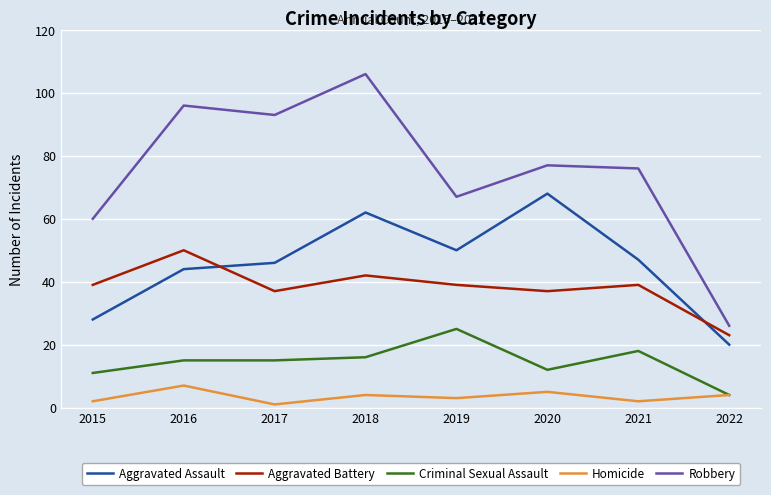

Is the value of Robbery at 2019 greater than the value of Criminal Sexual Assault at 2015?

Yes